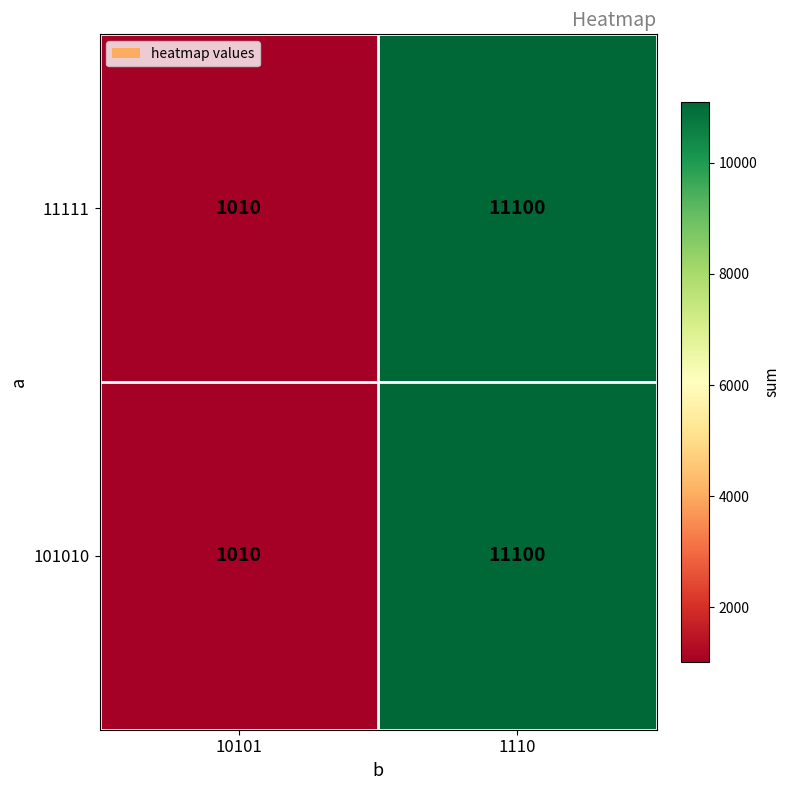

At which category is the sum across all series the highest?

1110